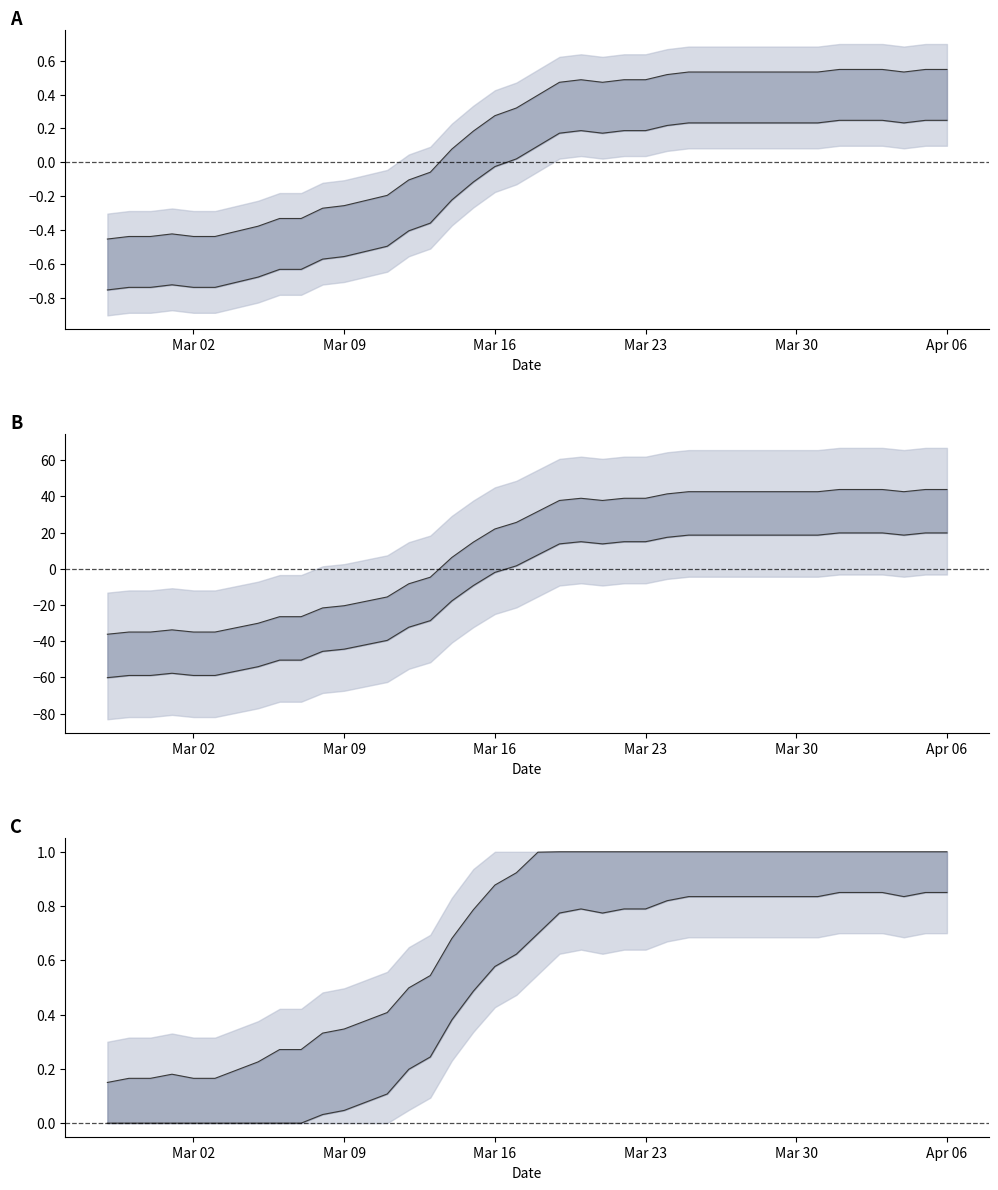

List the labels in order of value, largest first.

2020-04-01, 2020-04-02, 2020-04-03, 2020-04-05, 2020-04-06, 2020-03-25, 2020-03-26, 2020-03-27, 2020-03-28, 2020-03-29, 2020-03-30, 2020-03-31, 2020-04-04, 2020-03-24, 2020-03-20, 2020-03-22, 2020-03-23, 2020-03-19, 2020-03-21, 2020-03-18, 2020-03-17, 2020-03-16, 2020-03-15, 2020-03-14, 2020-03-13, 2020-03-12, 2020-03-11, 2020-03-10, 2020-03-09, 2020-03-08, 2020-03-06, 2020-03-07, 2020-03-05, 2020-03-04, 2020-03-01, 2020-02-28, 2020-02-29, 2020-03-02, 2020-03-03, 2020-02-27